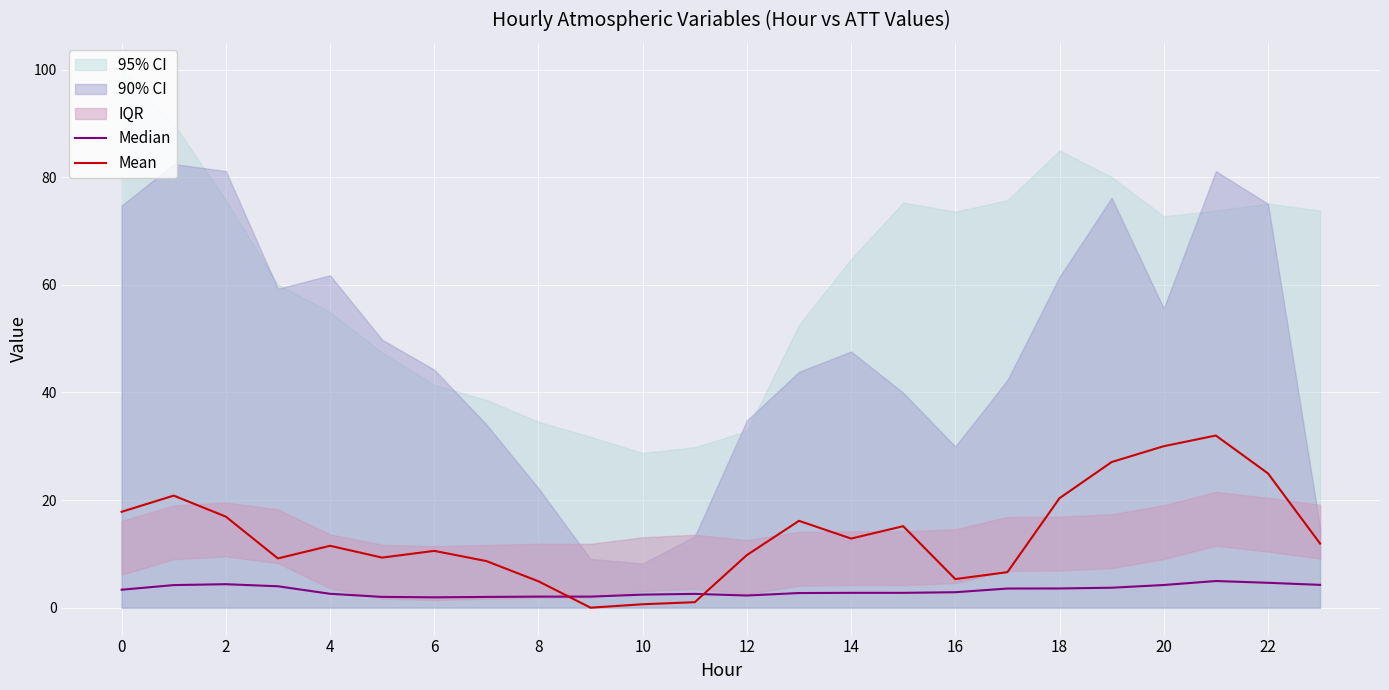

What is the highest value of the Mean series?

32.0